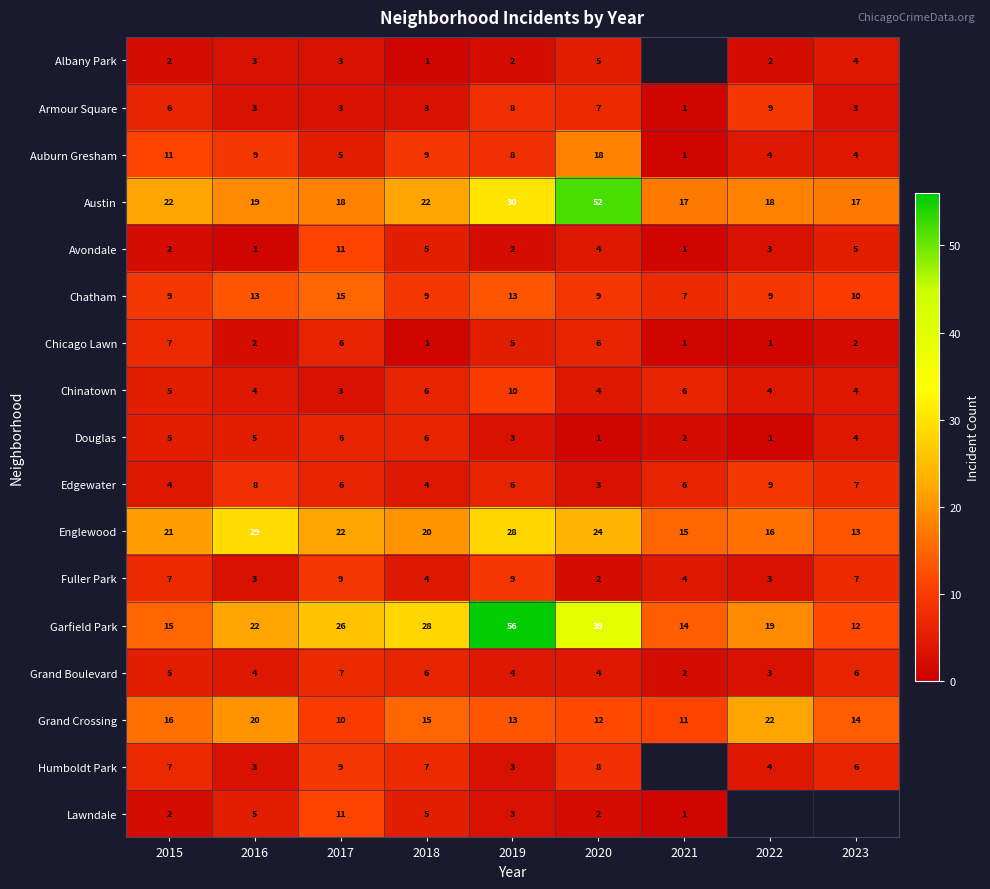

At which label is Chatham closest to 11?

2023